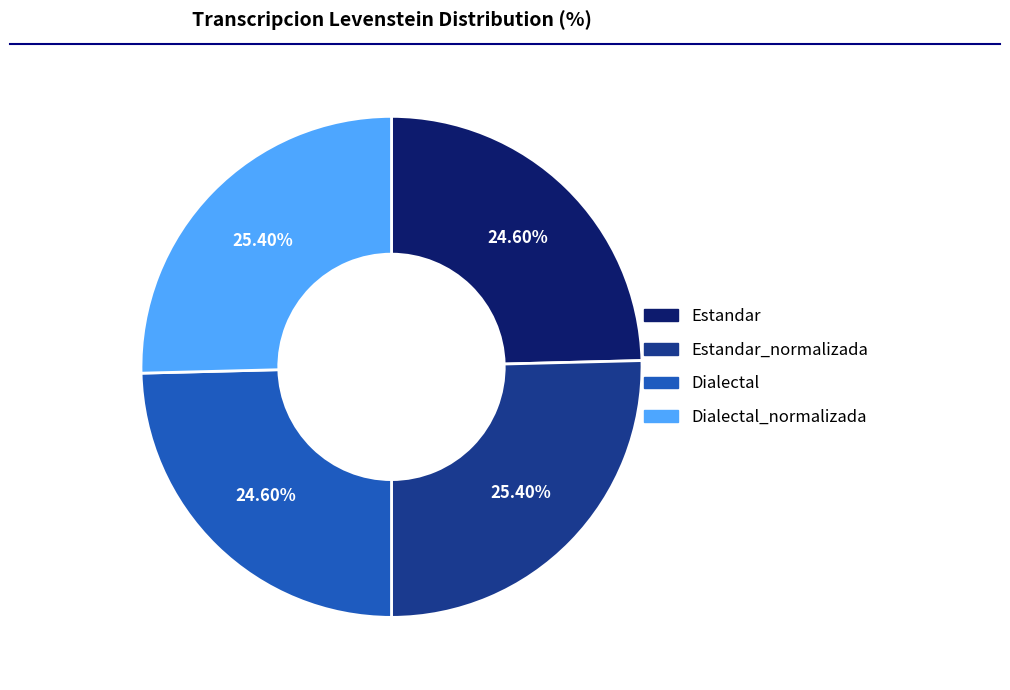

How many segments does this pie chart have?

4